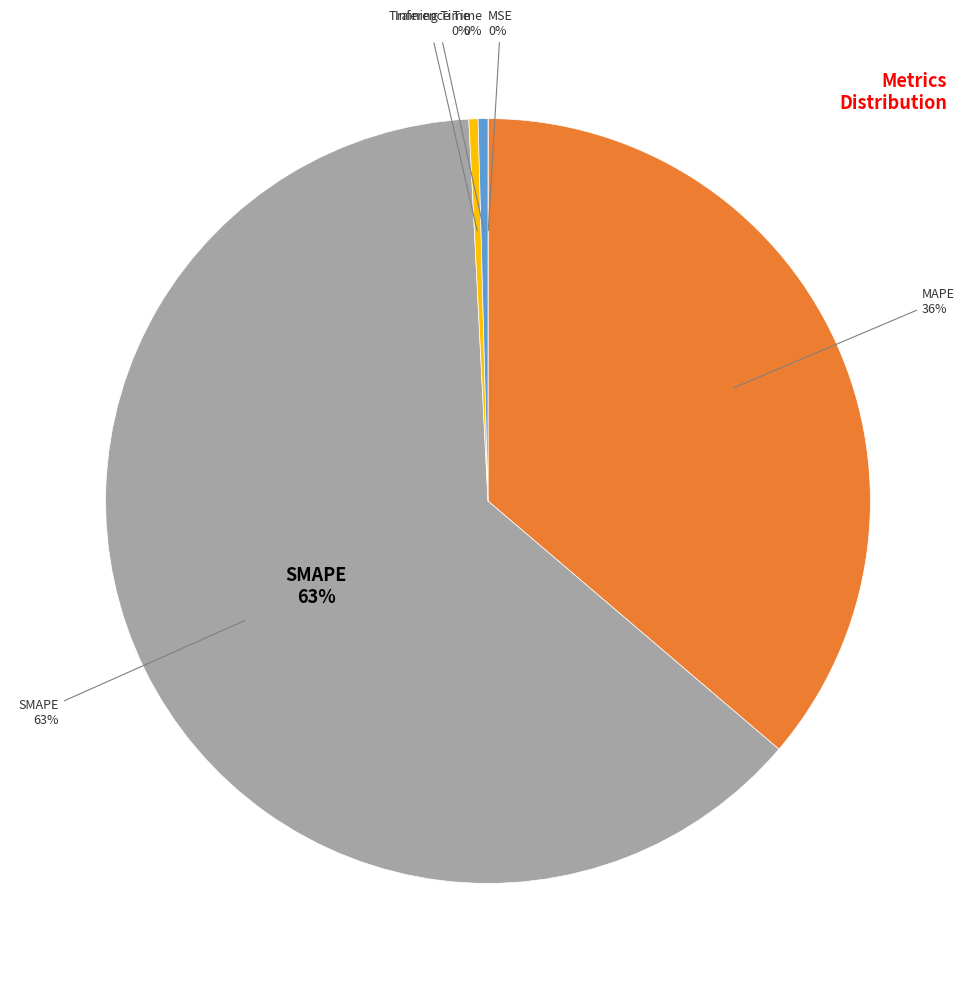

Is it true that SMAPE is 74% of the pie?

False